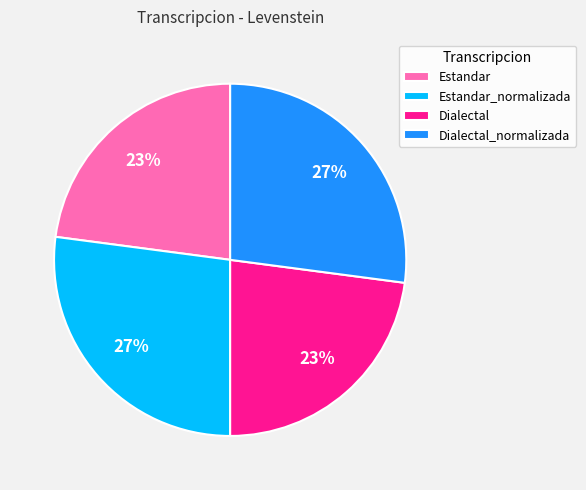

To the nearest percent, what is the combined percentage of Dialectal_normalizada and Estandar?

50%